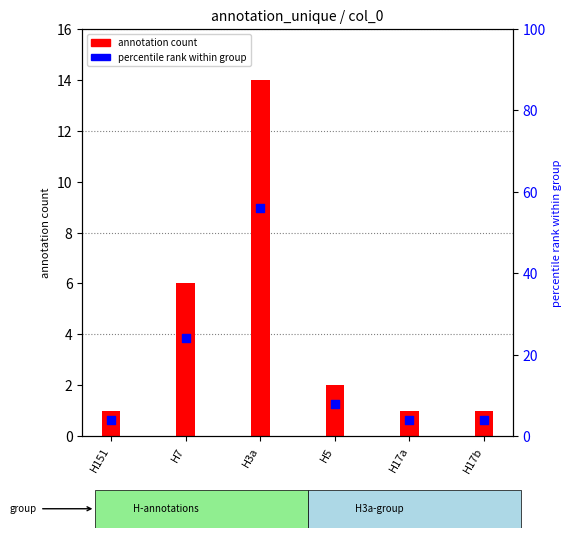

Which series has the widest spread of Y values?

percentile rank within group